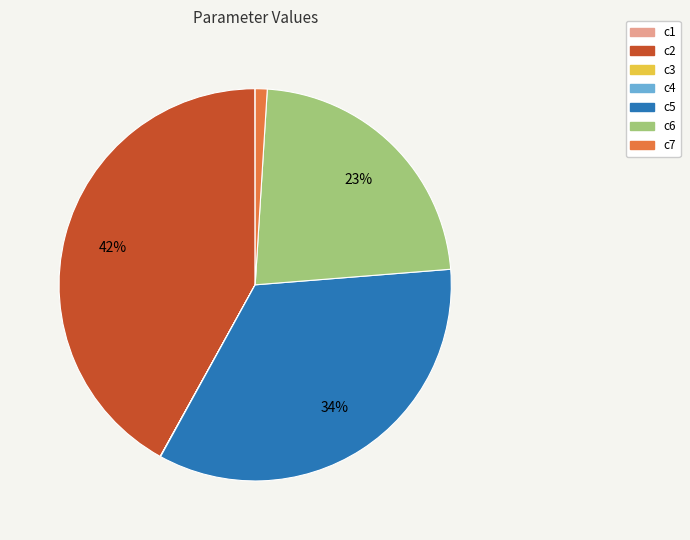

Which slice is the largest?

c2